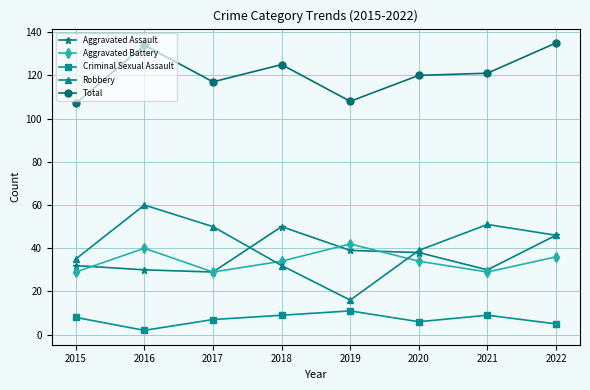

How many categories are shown in the chart?

8